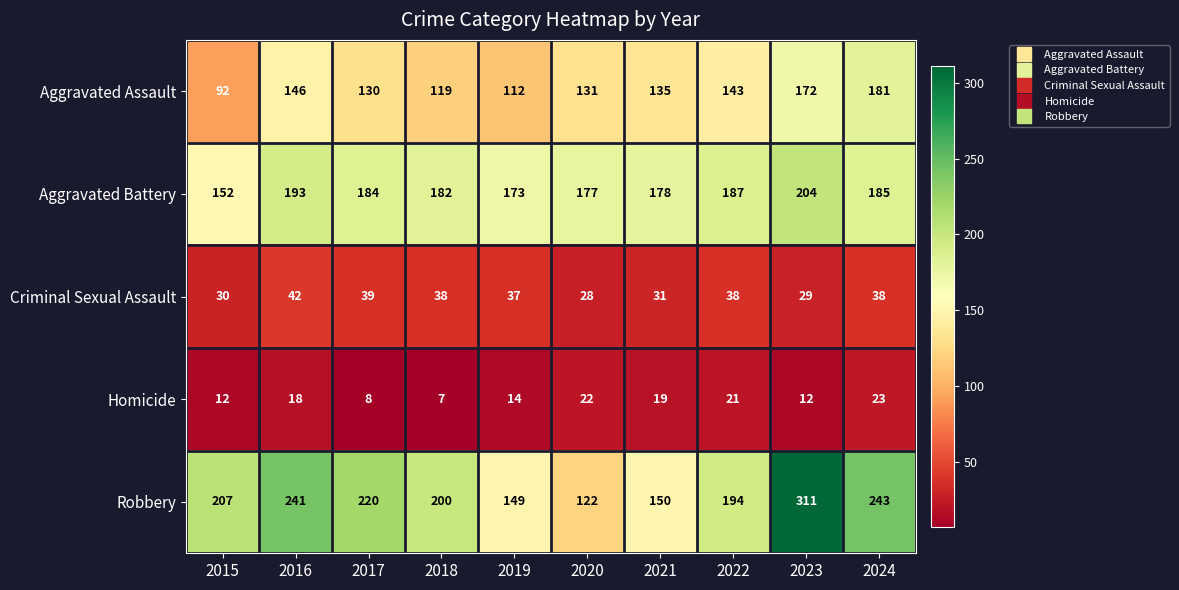

The Aggravated Battery series shows 173 at 2019. True or false?

True